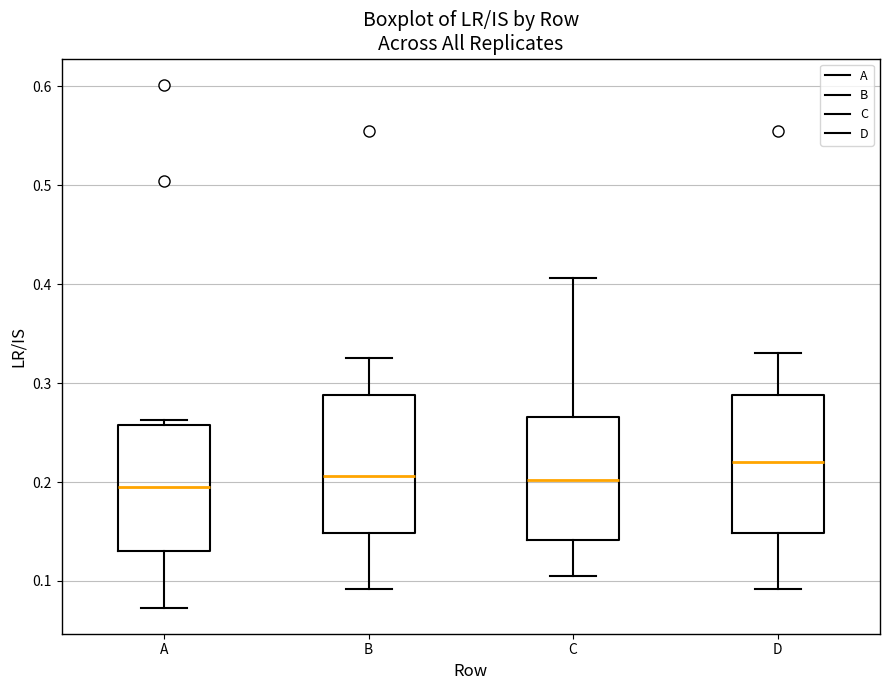

Where does the lower whisker of the box for B end on the y-axis? The values are not printed on the chart, so give them approximately, as read against the axis.

0.09